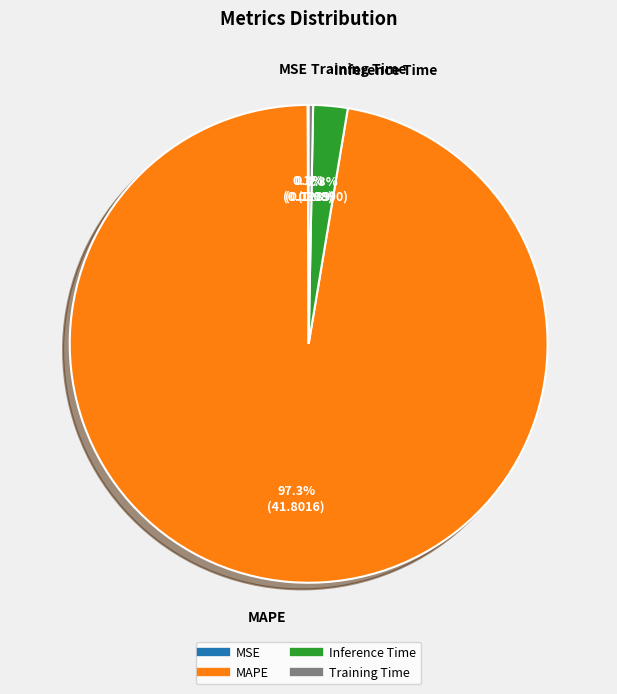

Do Inference Time and Training Time together represent more than half of the pie?

No